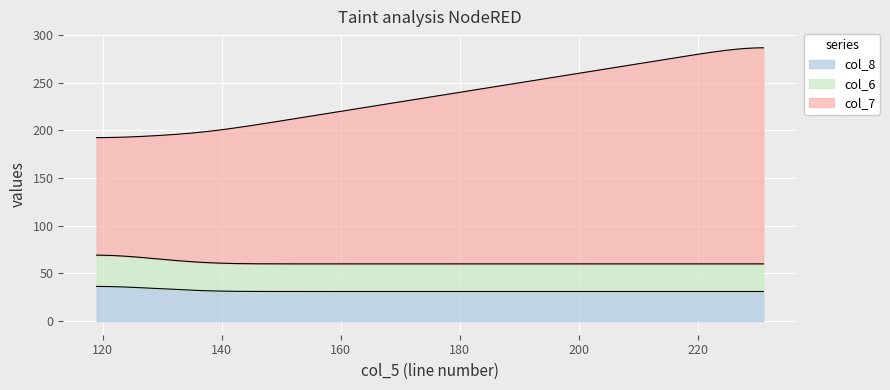

What is the value of the col_8 point at the 4th from the left?

31